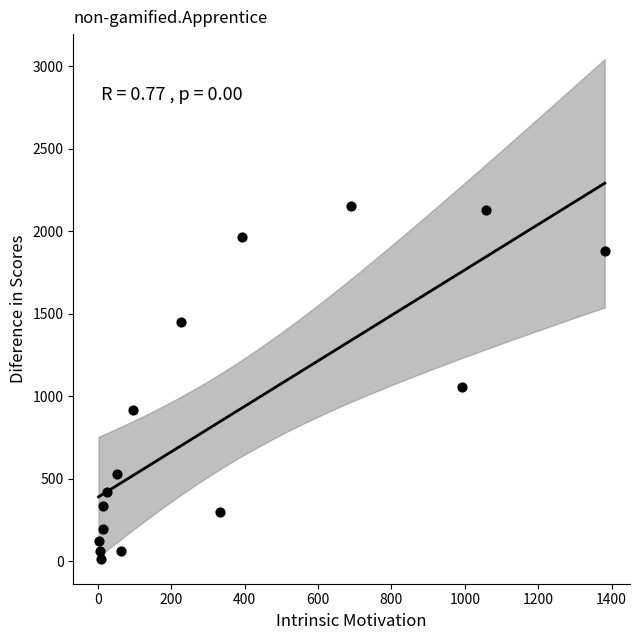

What is the range of X values (max minus min)?

1379